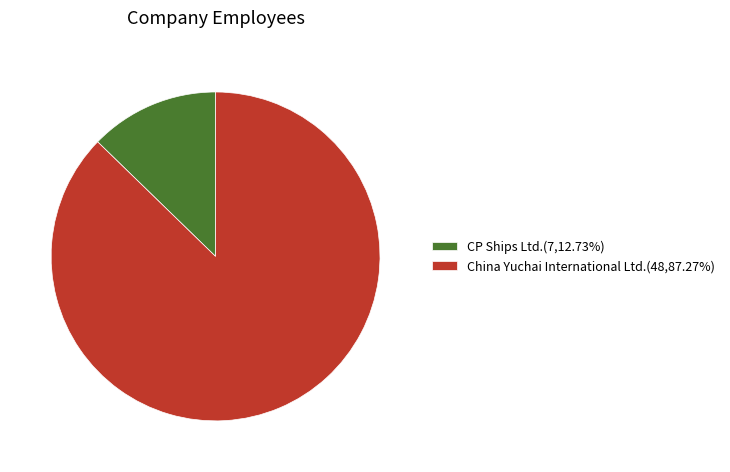

How many slices are in this pie chart?

2